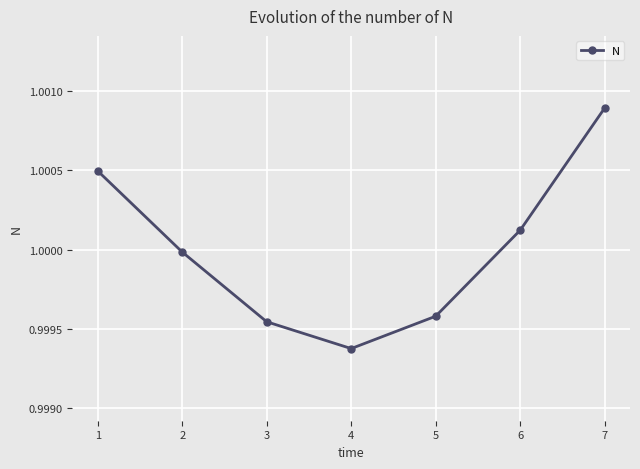

How many distinct data groups are displayed?

1